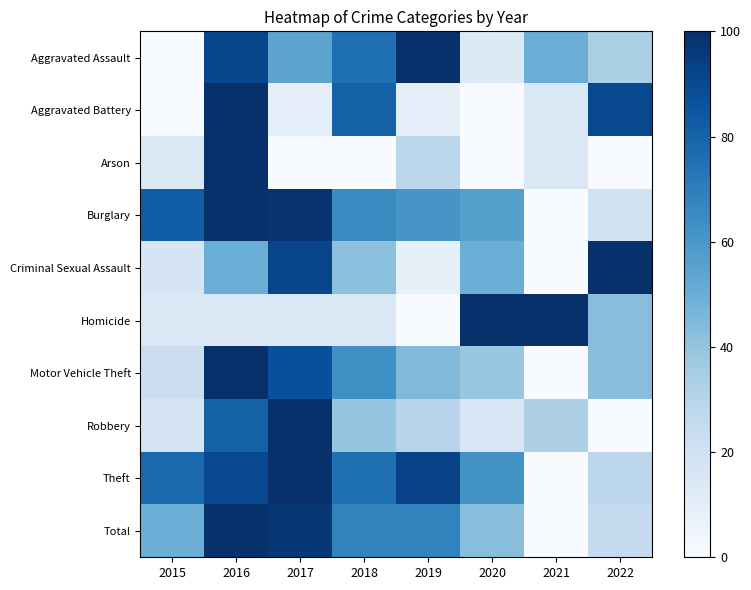

At 2018, list the series in order from largest to smallest.

Aggravated Battery, Theft, Aggravated Assault, Total, Burglary, Motor Vehicle Theft, Criminal Sexual Assault, Robbery, Homicide, Arson